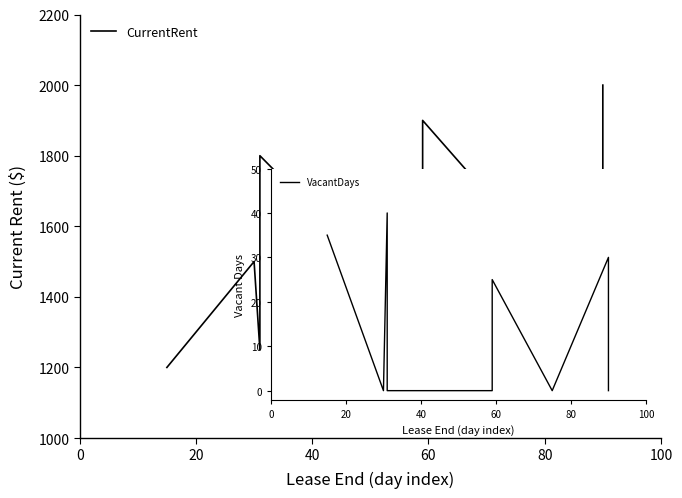

At how many categories does at least one series exceed 1932?

1